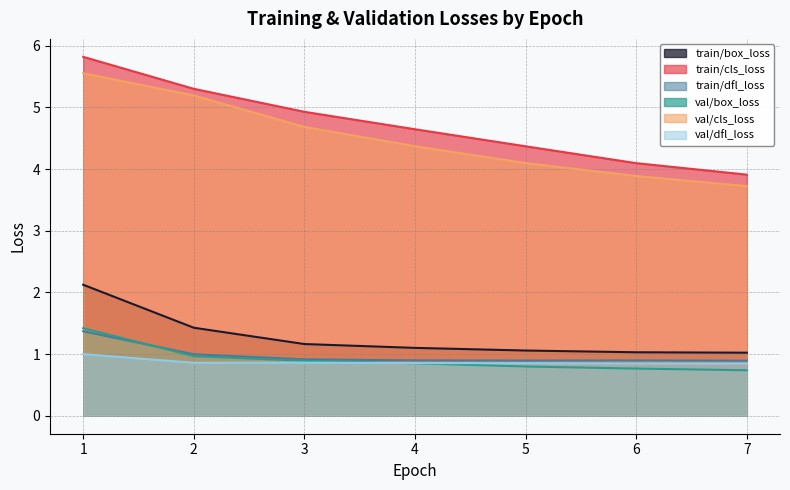

Reading right to left, extract all data points from this chart.

train/box_loss: 1.0	1.0	1.1	1.1	1.2	1.4	2.1
train/cls_loss: 3.9	4.1	4.4	4.6	4.9	5.3	5.8
train/dfl_loss: 0.9	0.9	0.9	0.9	0.9	1.0	1.4
val/box_loss: 0.7	0.8	0.8	0.9	0.9	1.0	1.4
val/cls_loss: 3.7	3.9	4.1	4.4	4.7	5.2	5.6
val/dfl_loss: 0.8	0.8	0.9	0.9	0.9	0.9	1.0